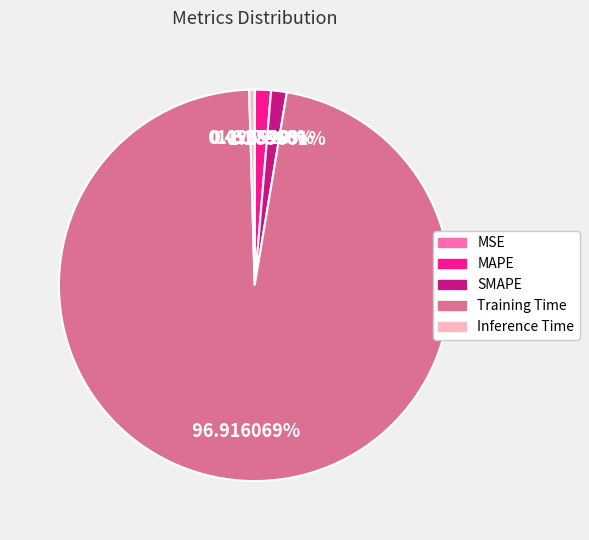

Which slice is the largest?

Training Time